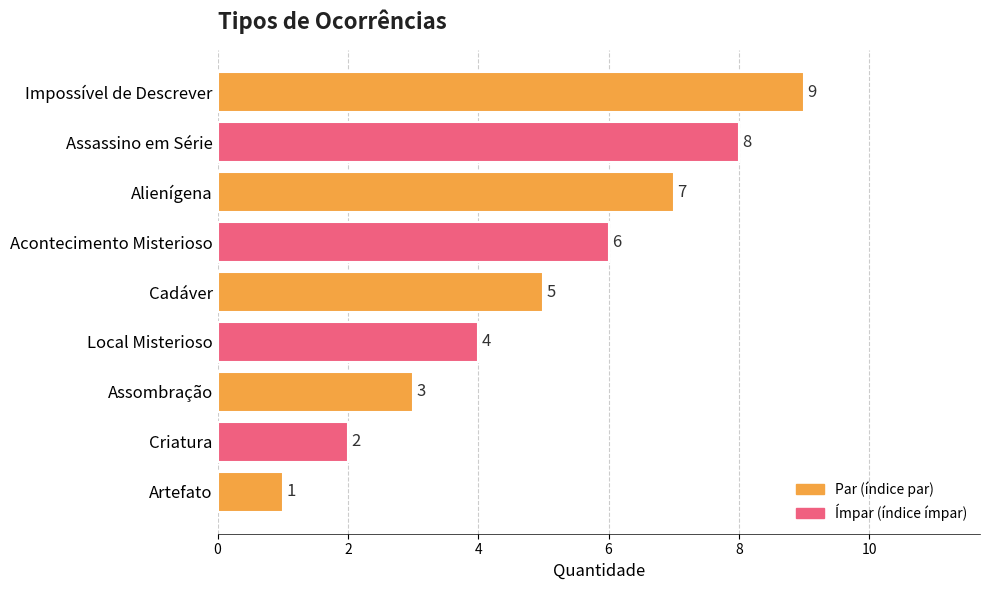

What is the greatest value displayed?

9